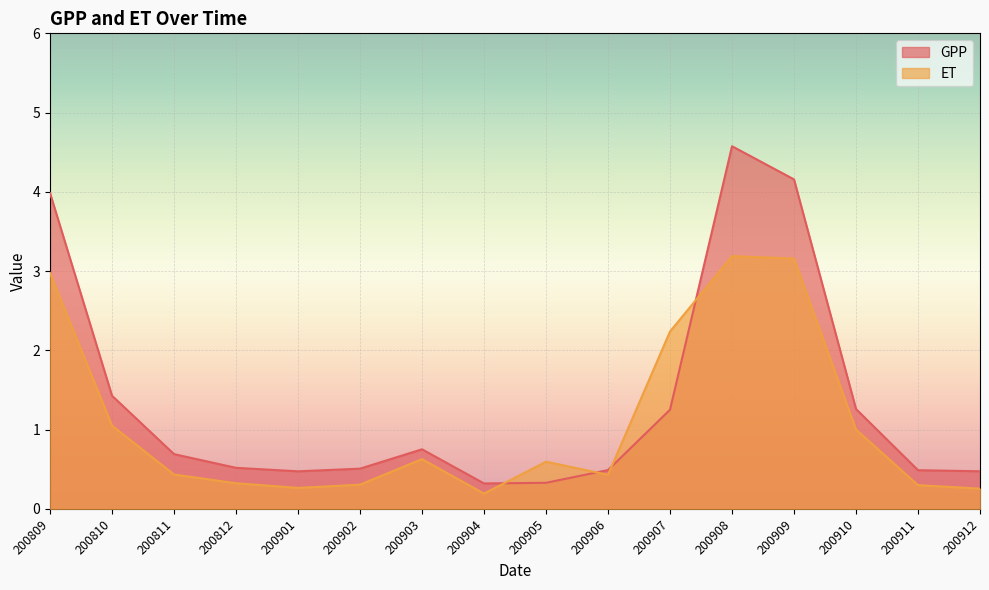

What is the difference between the ET values at 200907 and 200908?

1.0